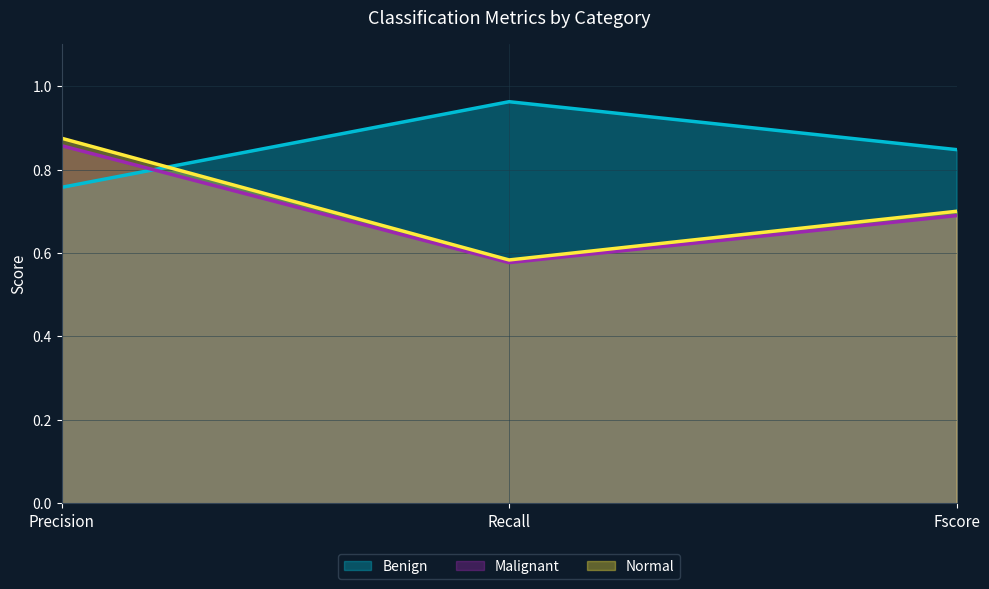

Reading right to left, transcribe all the data shown in this chart.

Benign: Fscore=0.8	Recall=1.0	Precision=0.8
Malignant: Fscore=0.7	Recall=0.6	Precision=0.9
Normal: Fscore=0.7	Recall=0.6	Precision=0.9